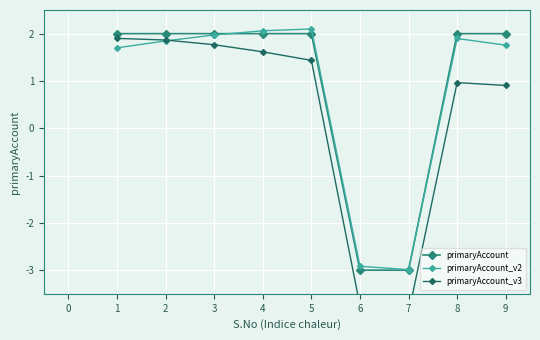

What is the maximum value for primaryAccount_v2?

2.1